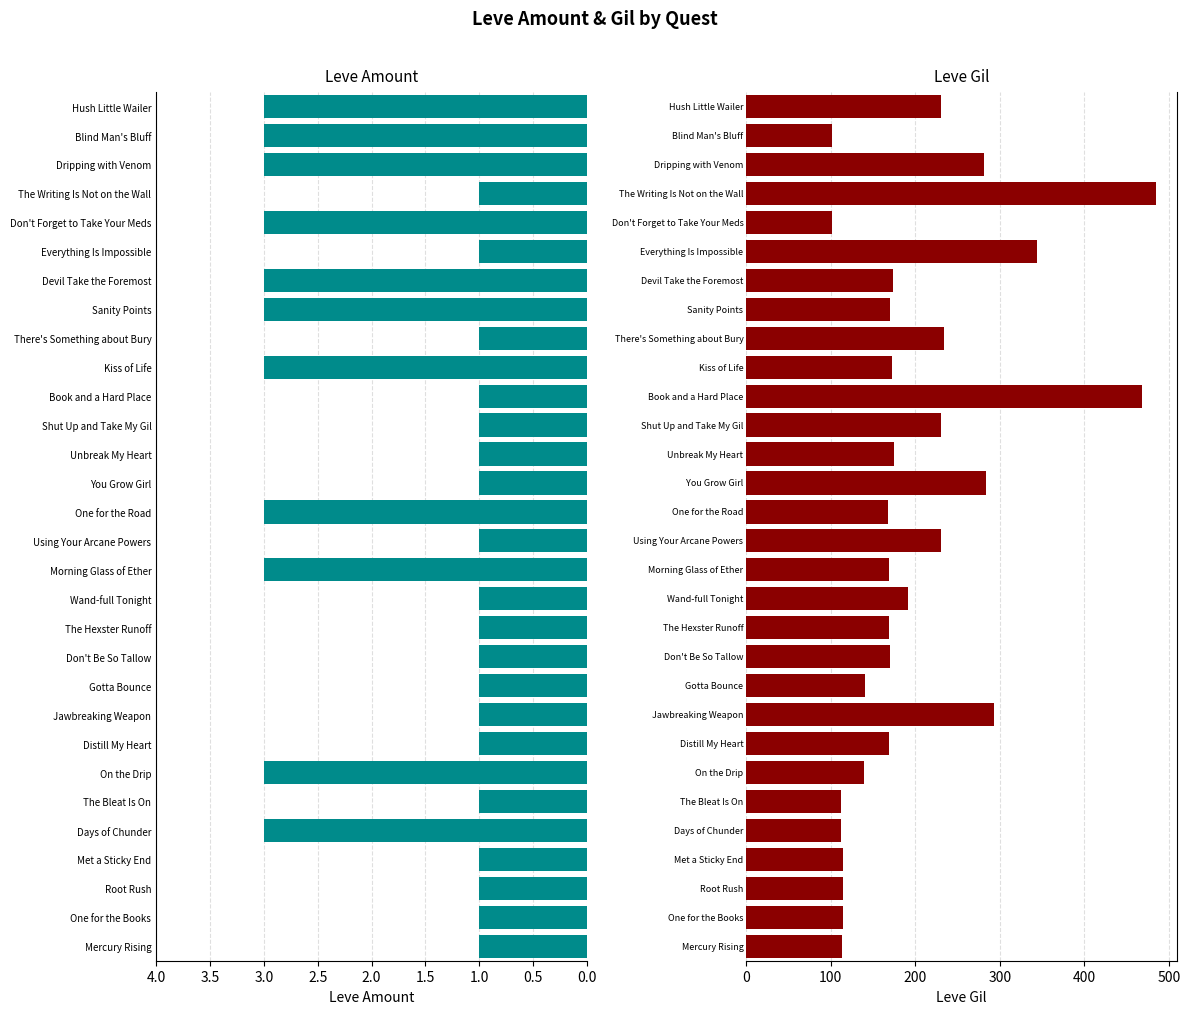

Reading left to right, extract all data points from this chart.

Leve Amount: 1	1	1	1	3	1	3	1	1	1	1	1	1	3	1	3	1	1	1	1	3	1	3	3	1	3	1	3	3	3
Leve Gil: 113	114	114	115	112	112	139	169	293	140	170	169	191	169	230	168	284	175	230	468	172	234	170	174	344	101	485	281	101	230